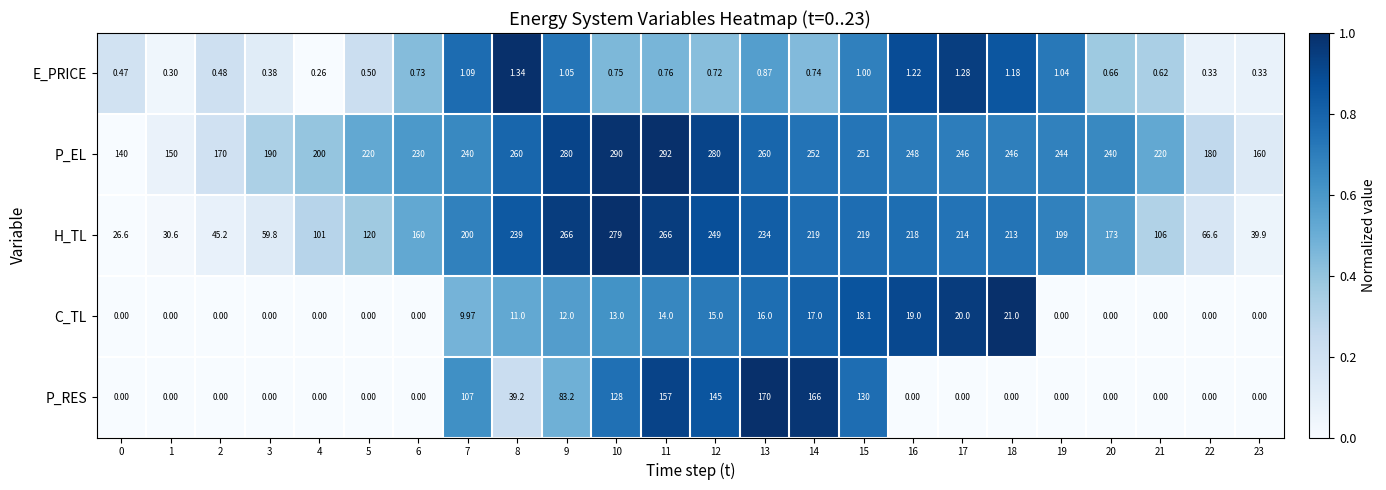

Is the value of P_RES at 0 greater than the value of H_TL at 9?

No